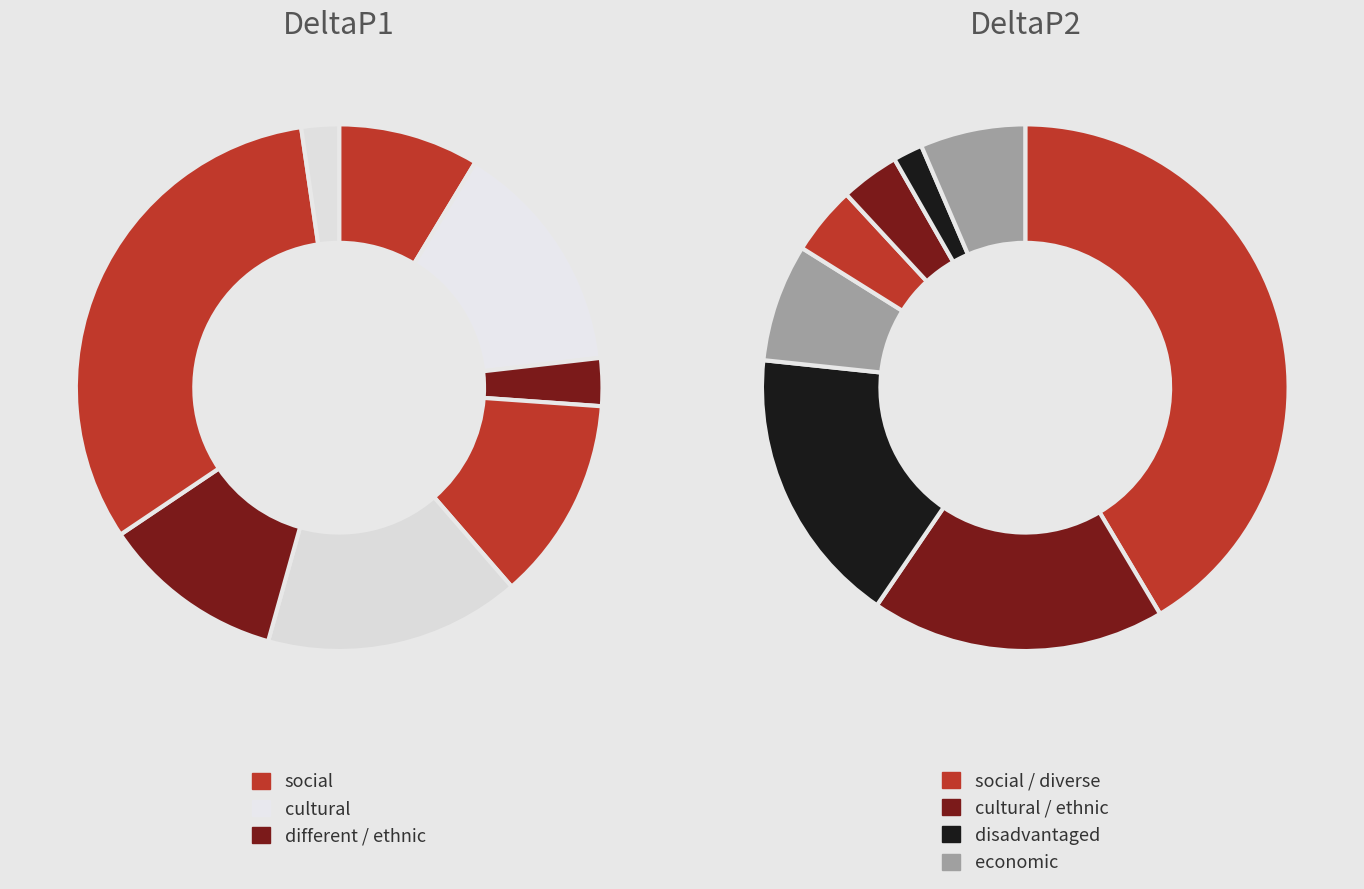

Count the number of slices in the pie.

8